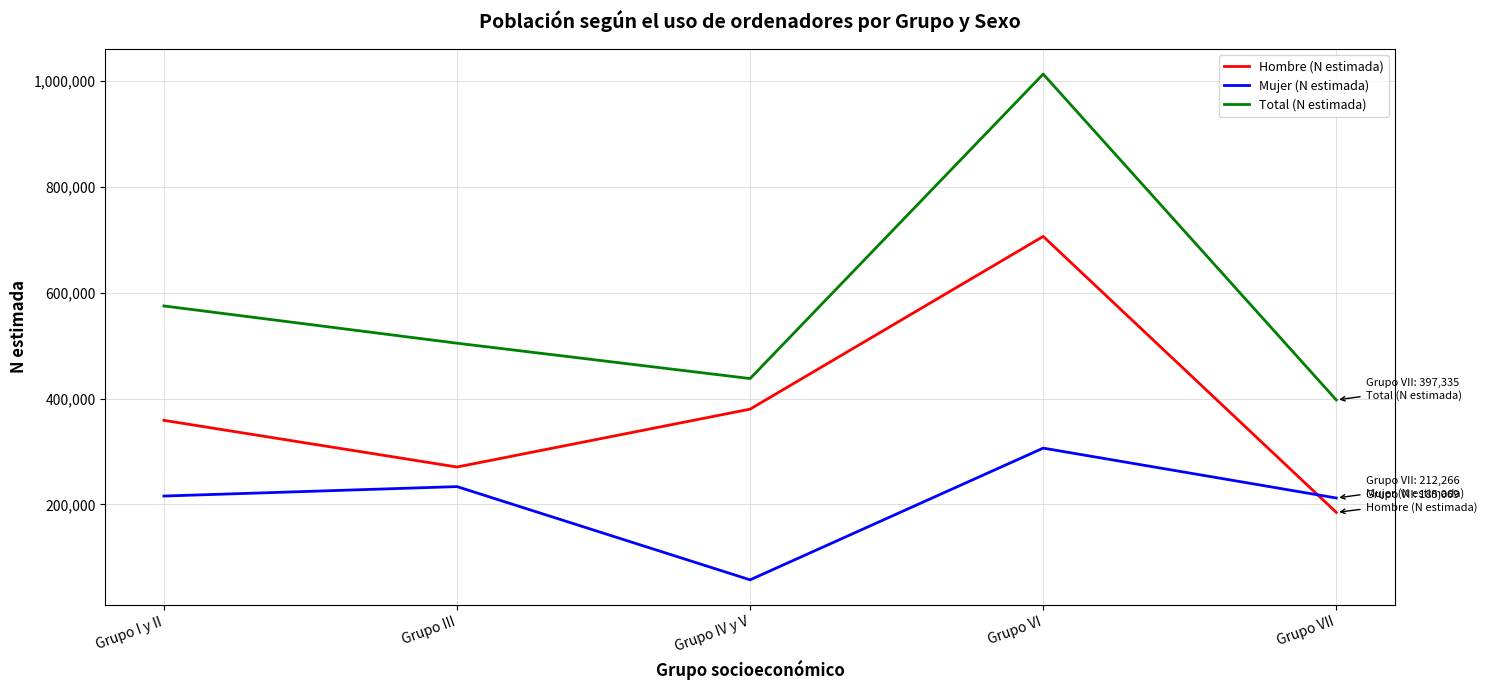

What are all the series names shown in the legend?

Hombre (N estimada), Mujer (N estimada), Total (N estimada)